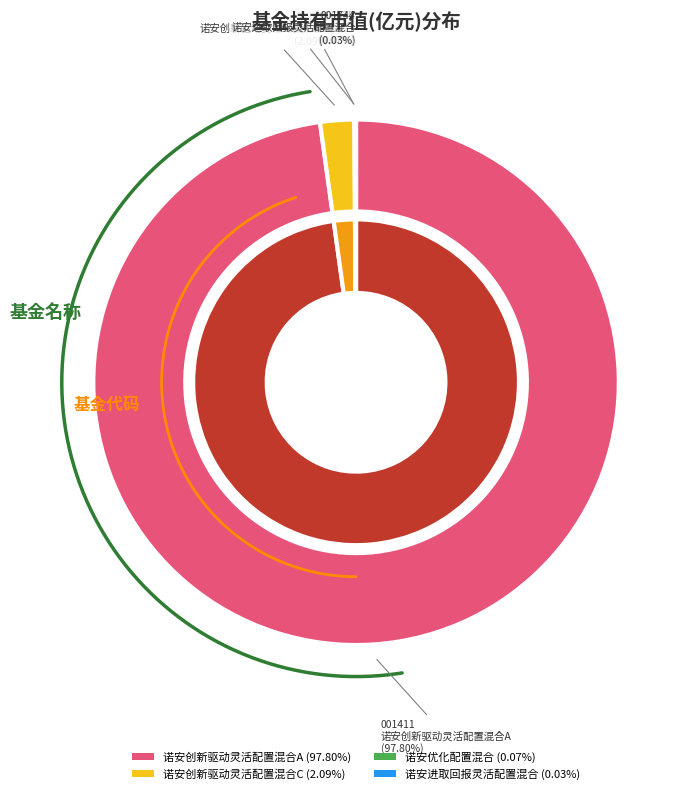

What percentage is NOT represented by 诺安创新驱动灵活配置混合A?

2.2%